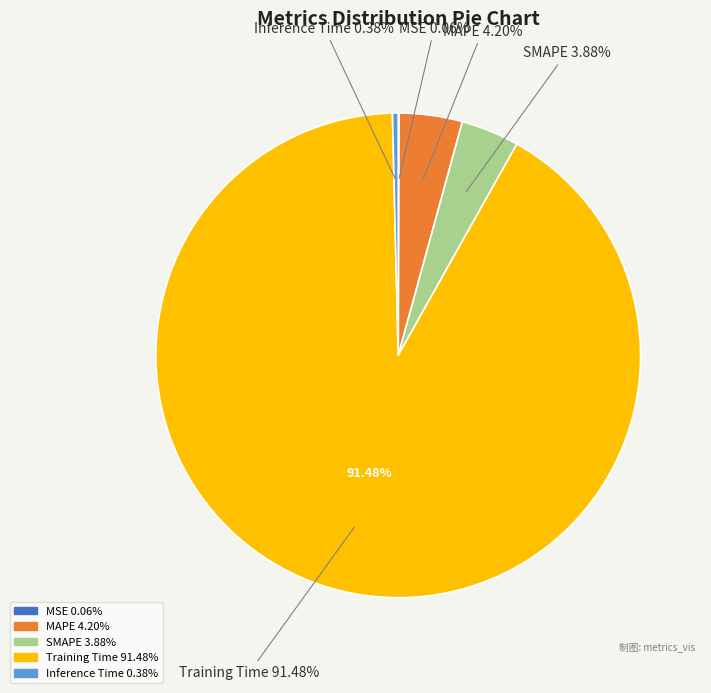

Which category has the biggest portion of the pie?

Training Time